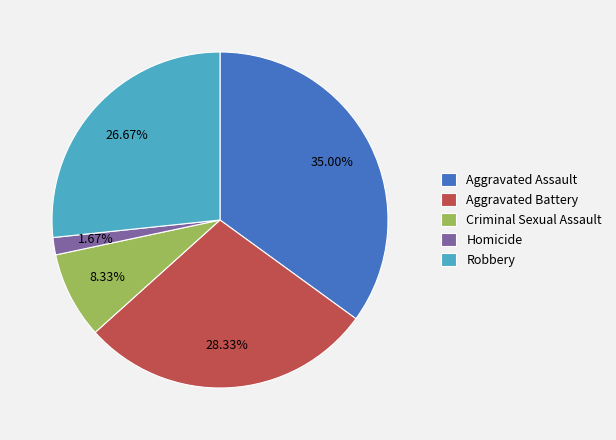

How many slices are in this pie chart?

5